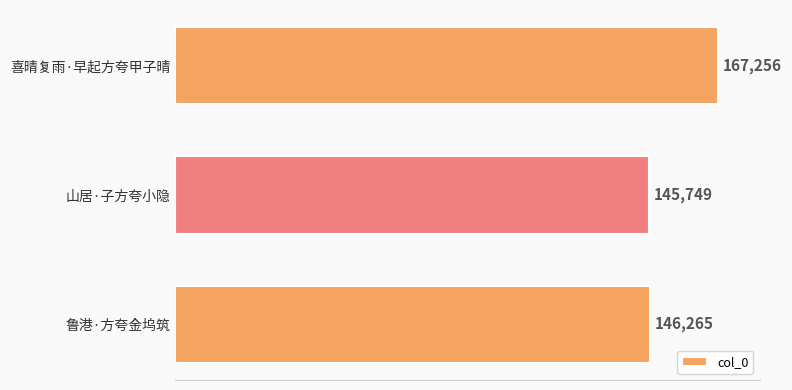

What is the change in value from 喜晴复雨·早起方夸甲子晴 to 鲁港·方夸金坞筑?

-20991